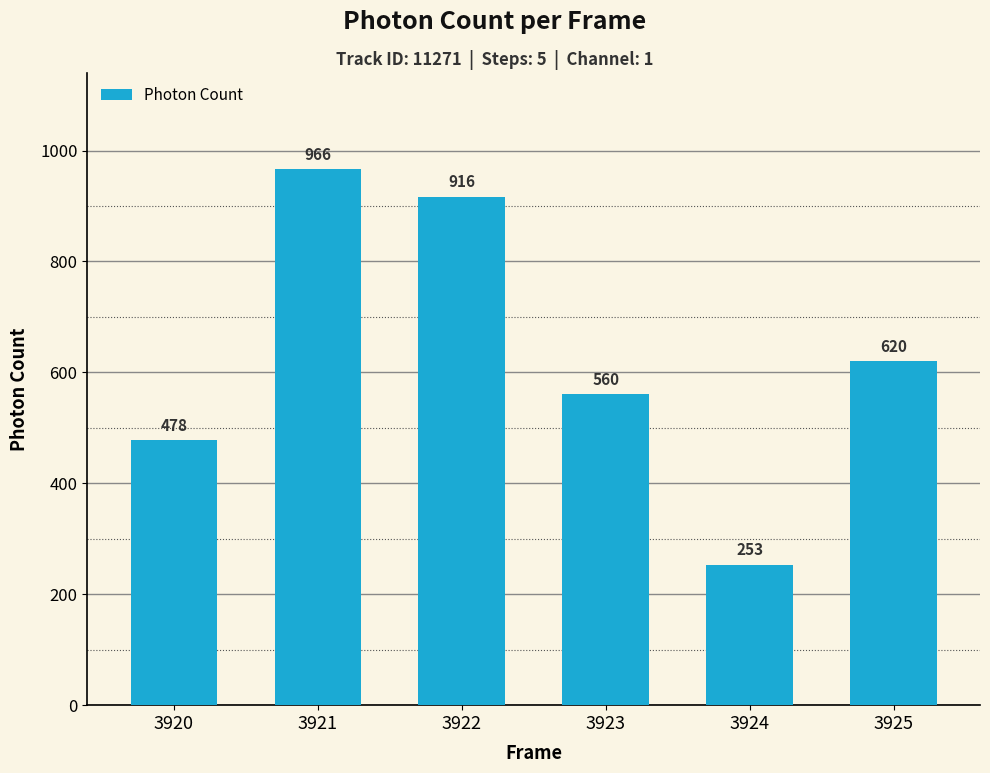

Is it true that the value at 3921 is 517.9?

False